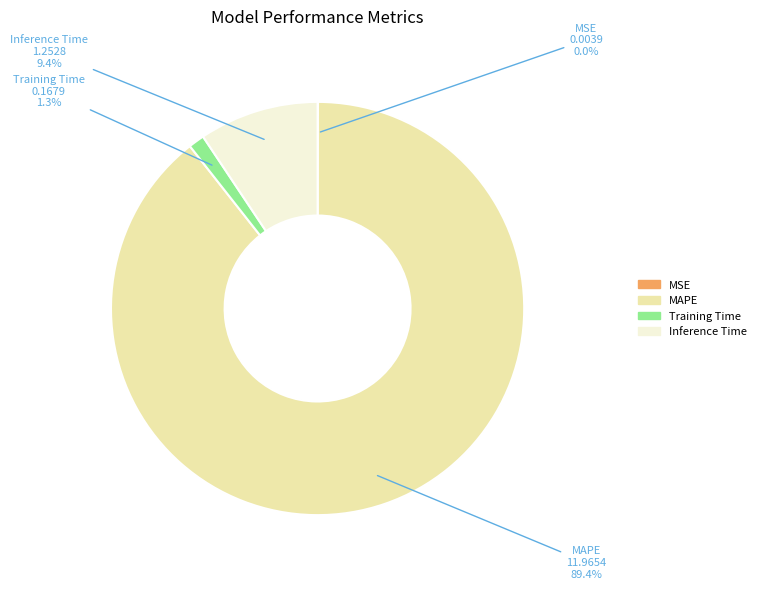

How much of the chart is everything except Inference Time?

90.6%